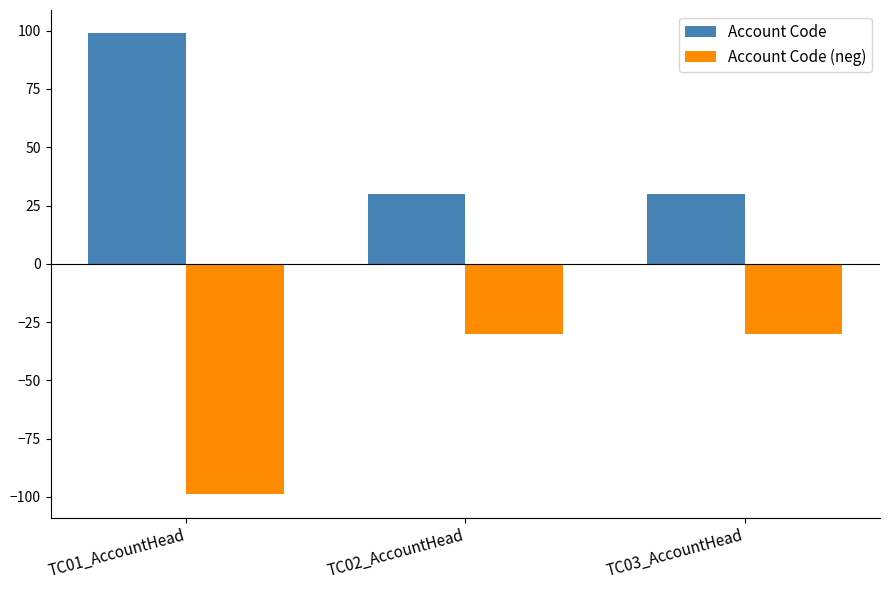

True or false: Account Code has a value of 41 at TC02_AccountHead.

False